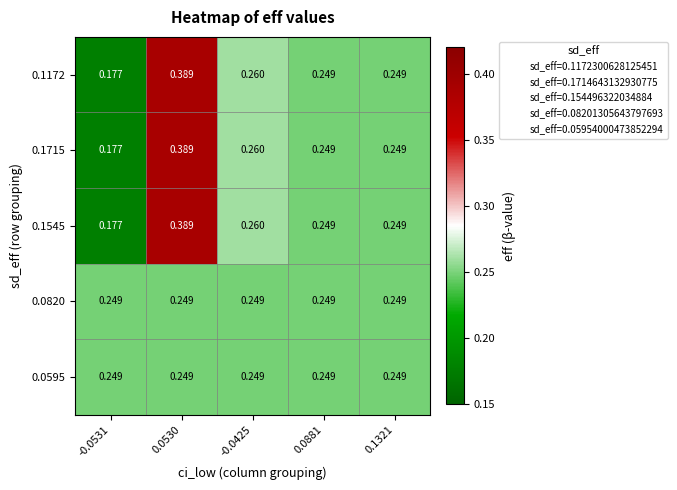

What is the total value across all series at 0.0881?

1.2